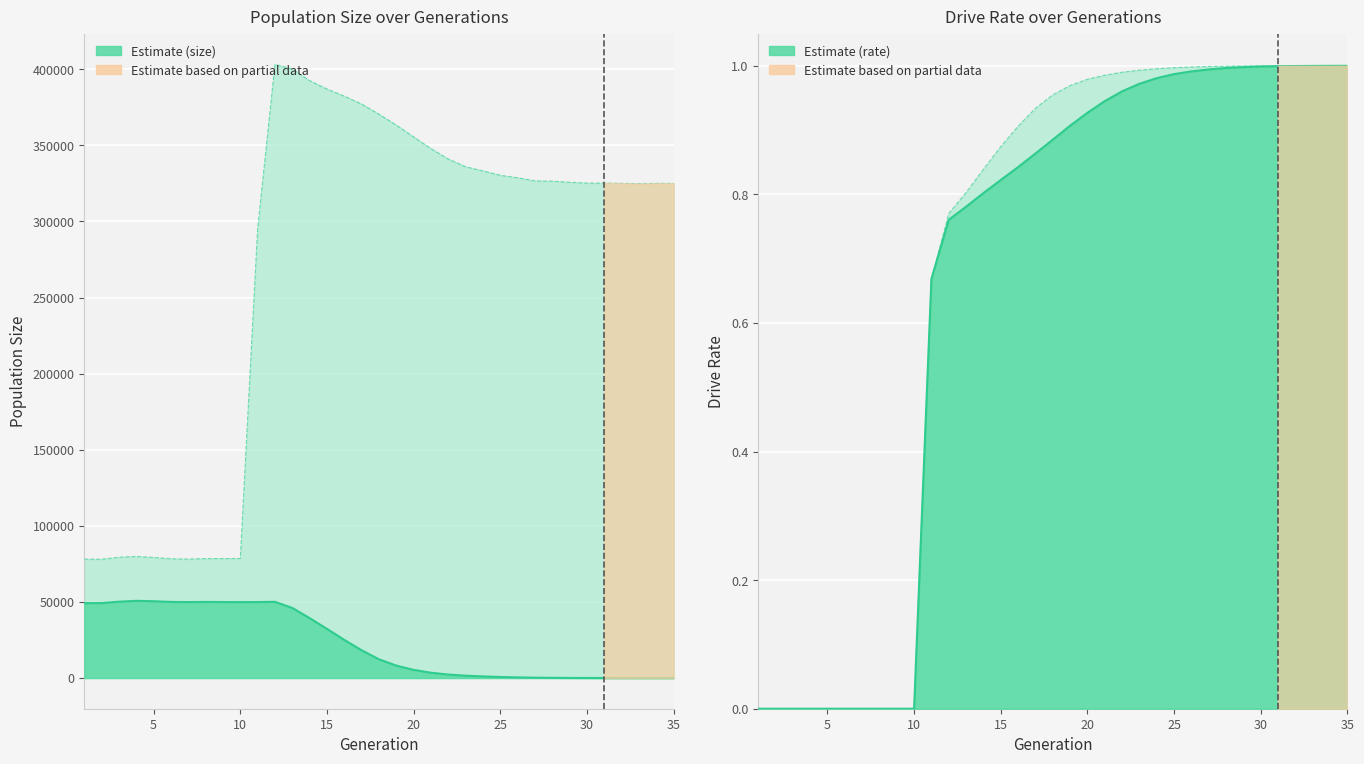

True or false: rate_dr has more than 2 interior local peaks.

False